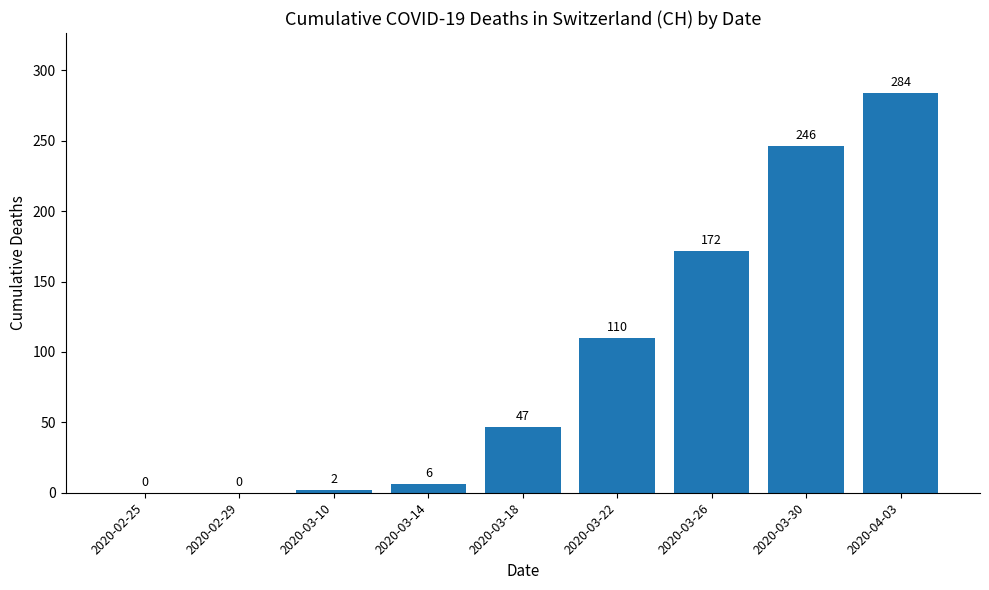

Which category has the highest value across all series?

2020-04-03